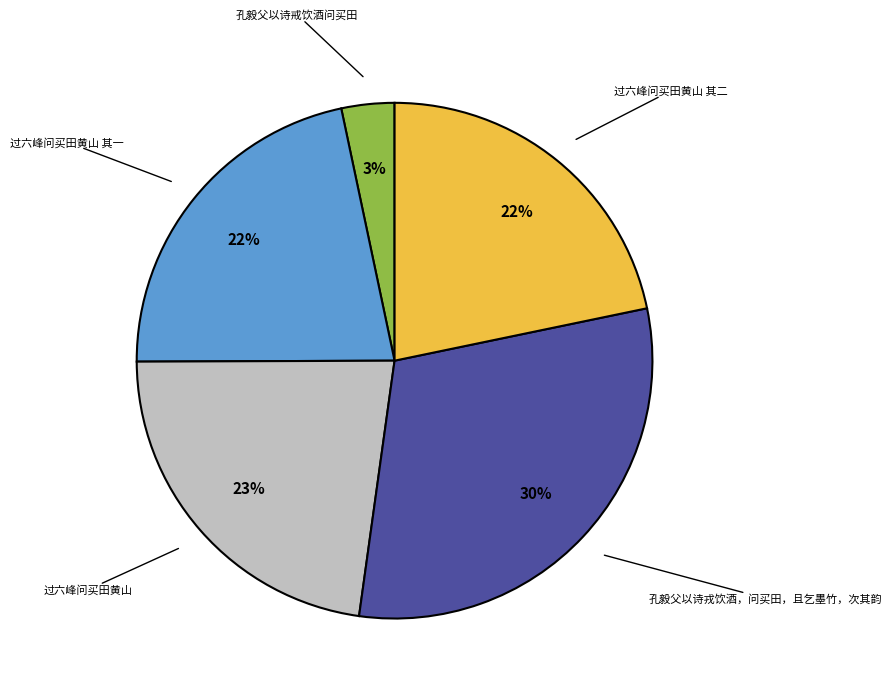

Which has a higher value, 孔毅父以诗戒饮酒问买田 or 过六峰问买田黄山 其一?

过六峰问买田黄山 其一